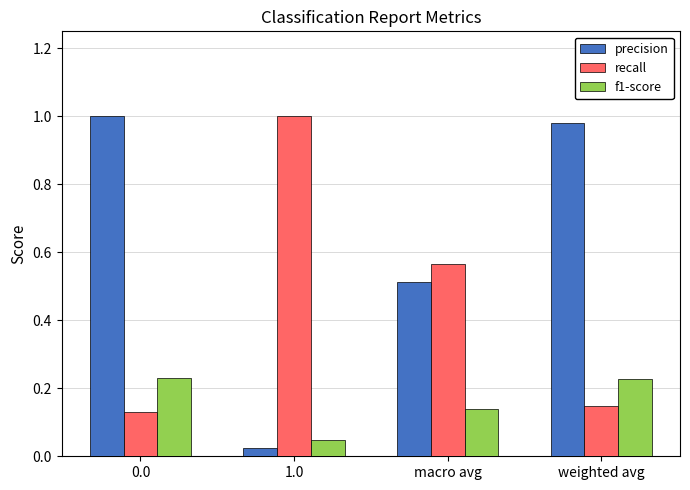

Between 0.0 and 1.0, which series saw the biggest shift?

precision